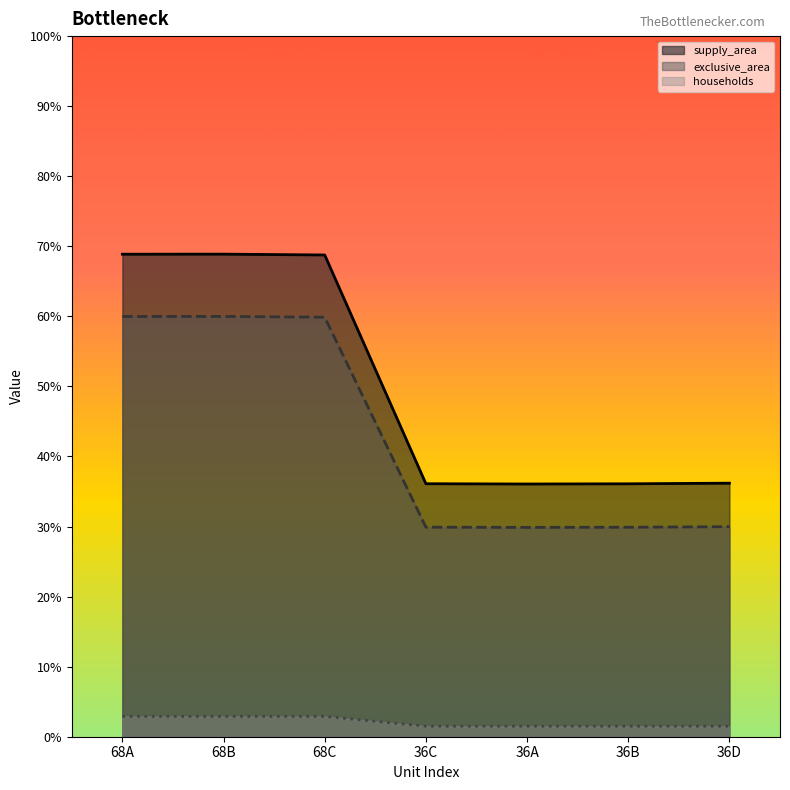

How many series are shown in this chart?

3